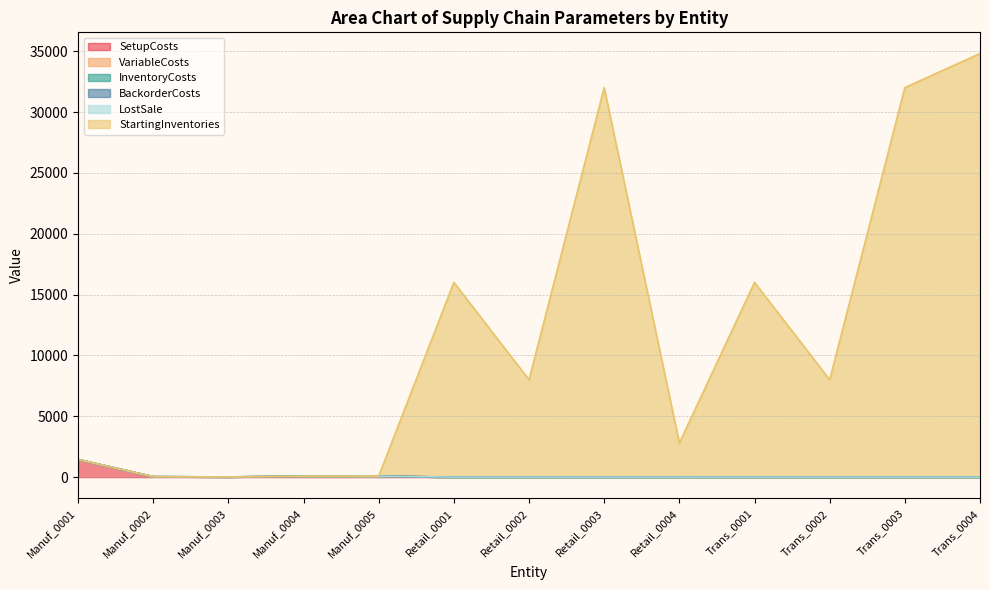

What is the greatest value displayed?

34801.0